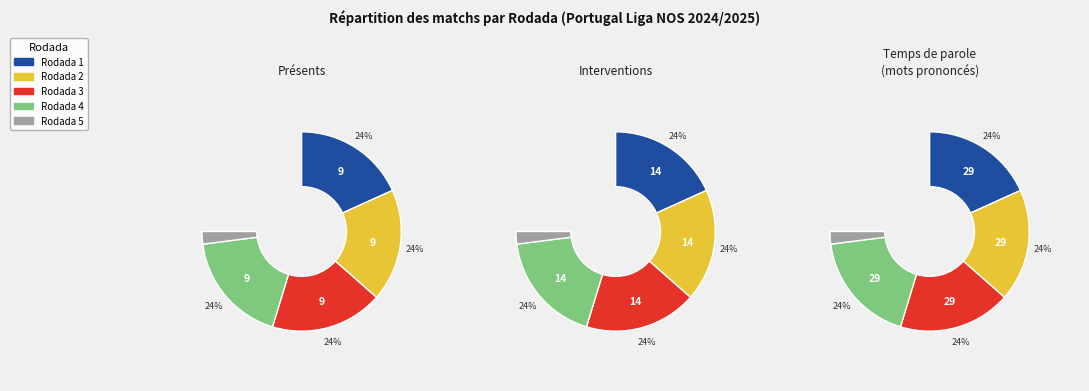

Which slice is the largest?

1